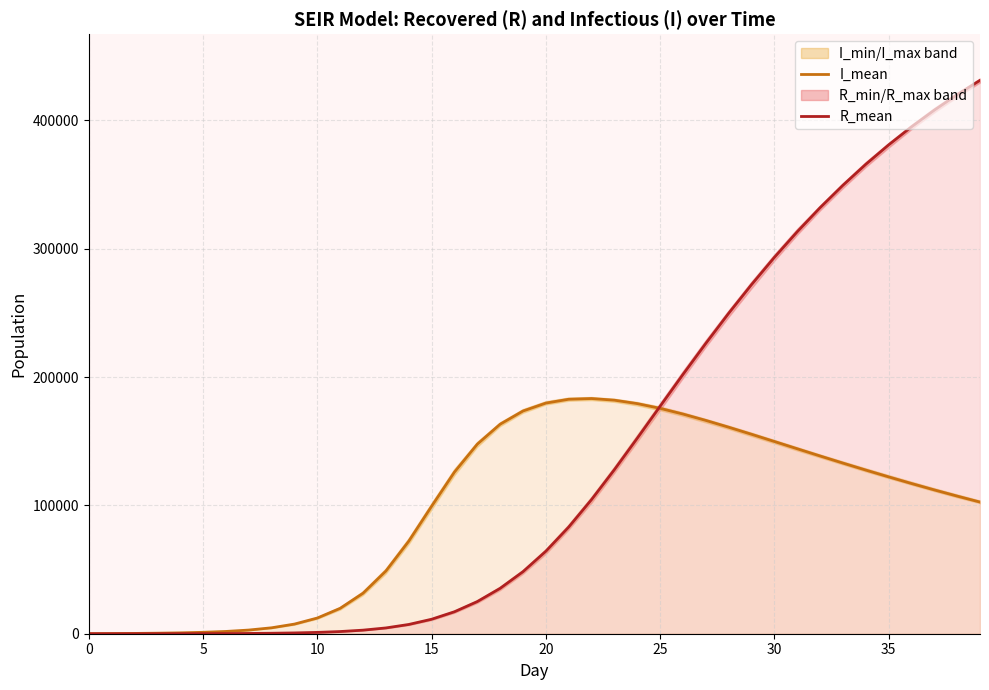

Where is the first local maximum for I_mean?

22